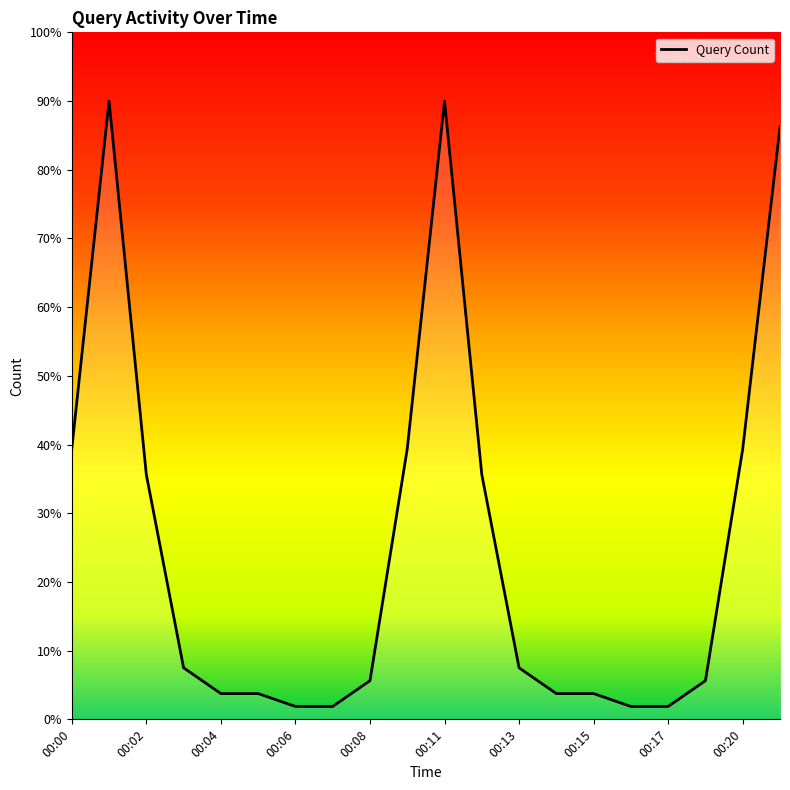

What is the value of the 11th point from the left?

90.0